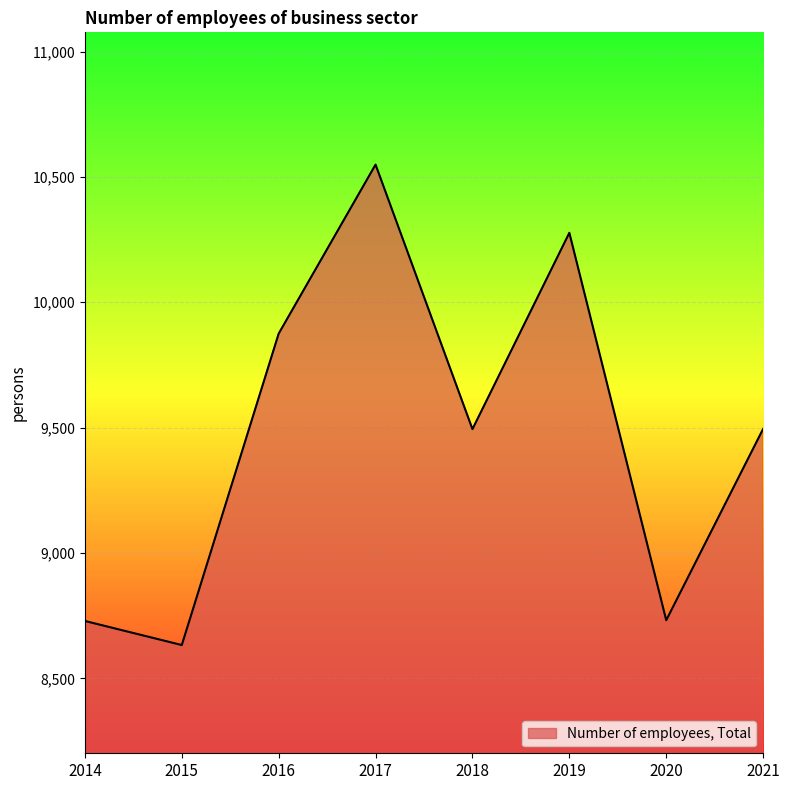

What is the difference between the second highest and minimum values?

1644